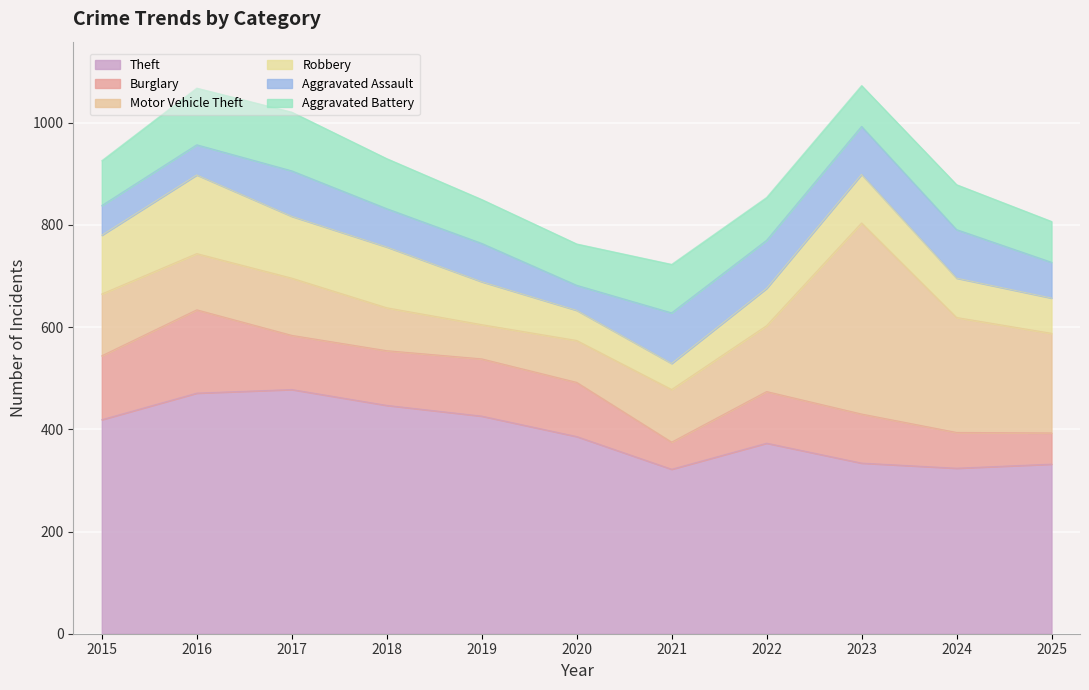

How many series are shown in this chart?

6